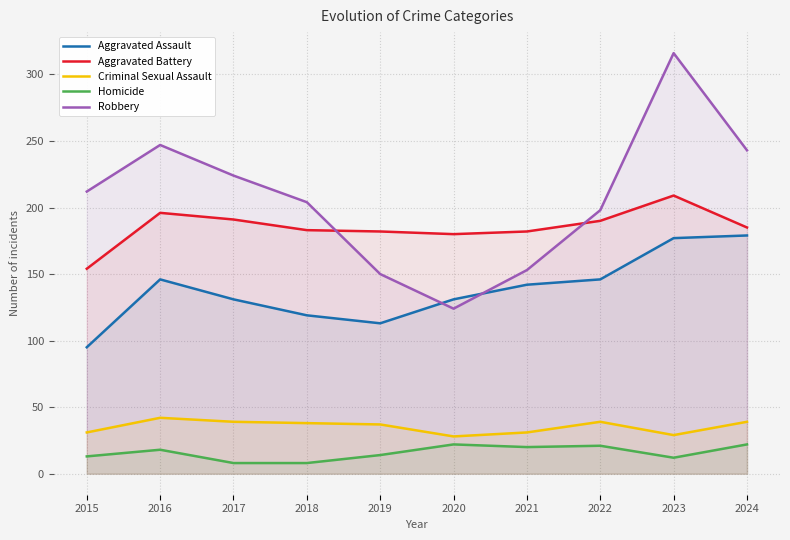

True or false: Homicide and Criminal Sexual Assault intersect in this chart.

False